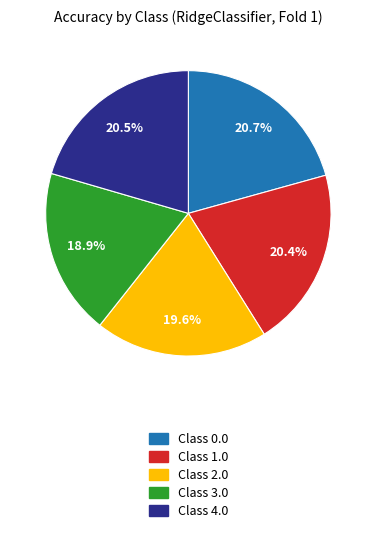

To the nearest percent, what is the difference between the largest and smallest slice percentages?

2%